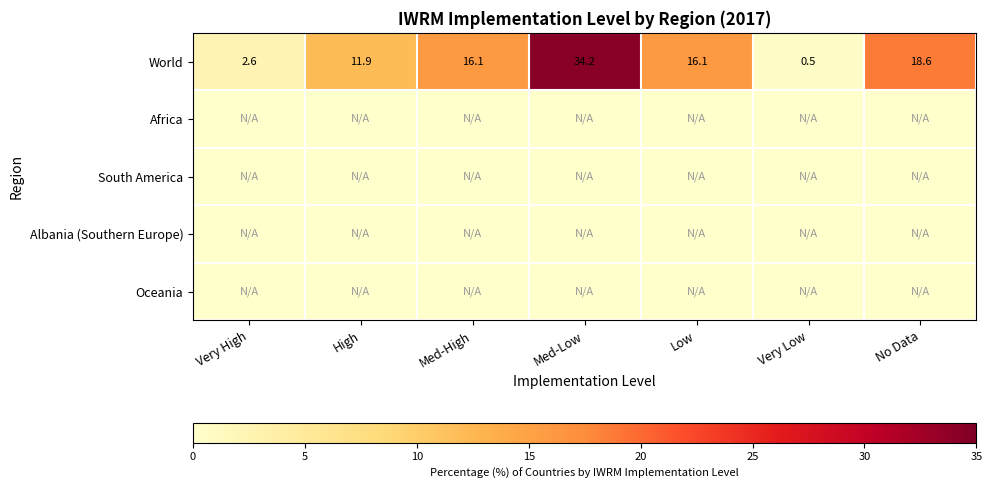

At which category is the sum across all series the highest?

Med-Low